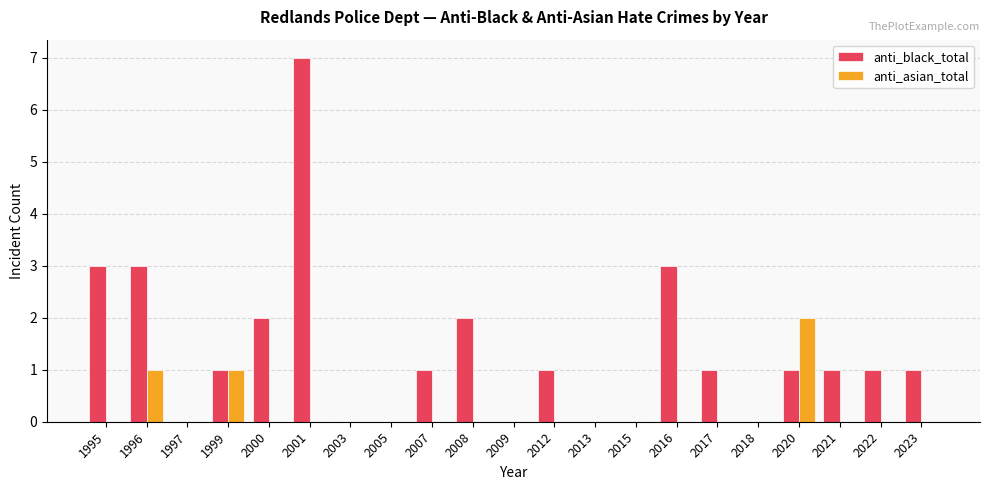

Is the value of anti_asian_total at 2022 greater than the value of anti_black_total at 1996?

No